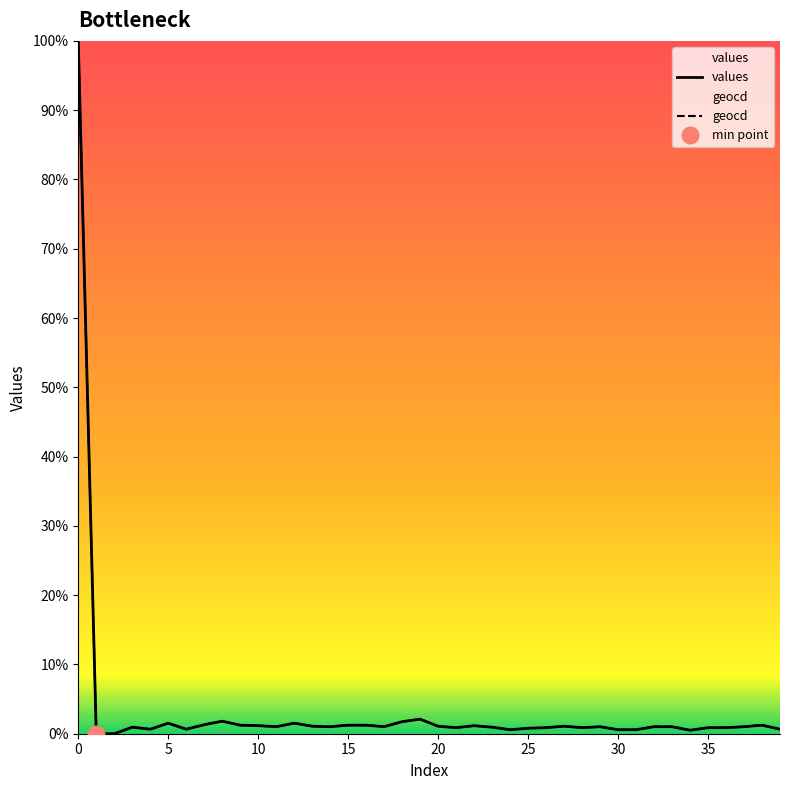

At which label is geocd closest to 50?

19